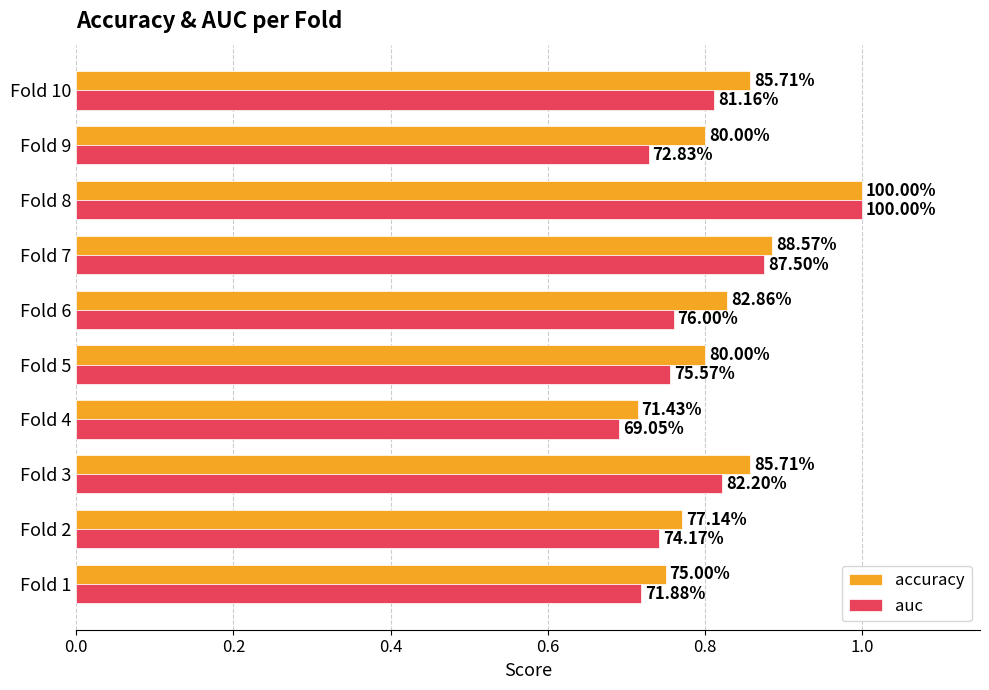

What are all the series names shown in the legend?

accuracy, auc